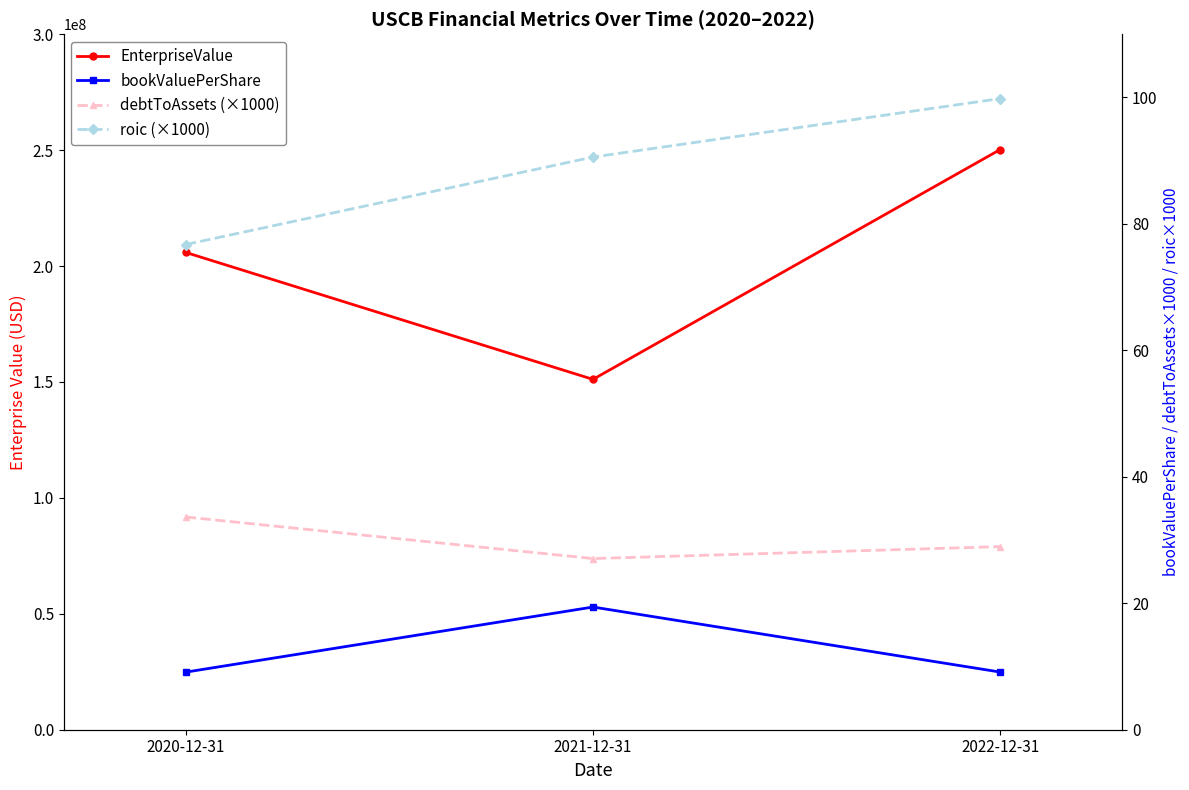

Which series has the largest range (max minus min)?

EnterpriseValue